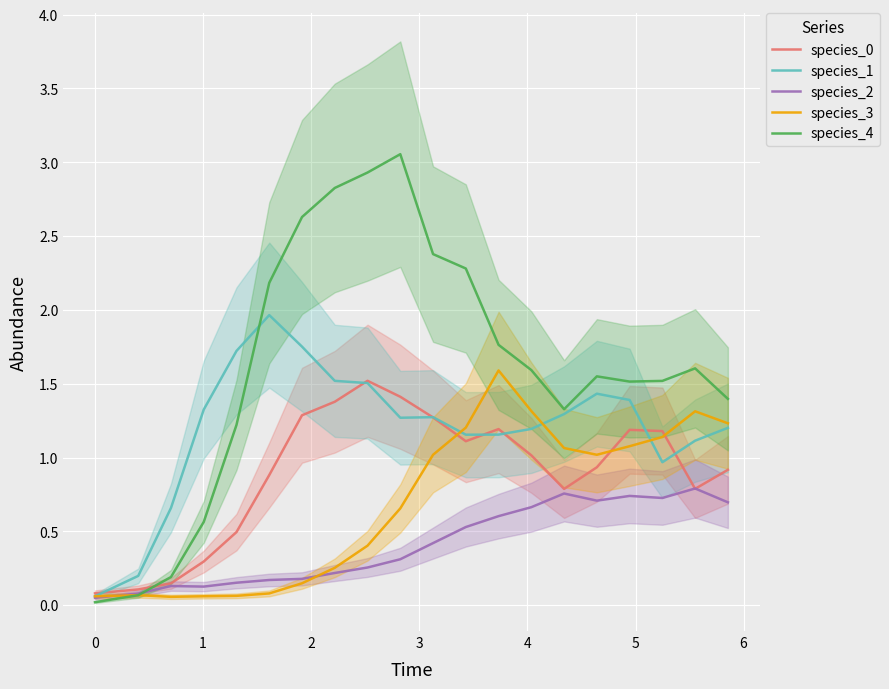

In species_1, how many points are lower than both neighbors (excluding endpoints)?

3